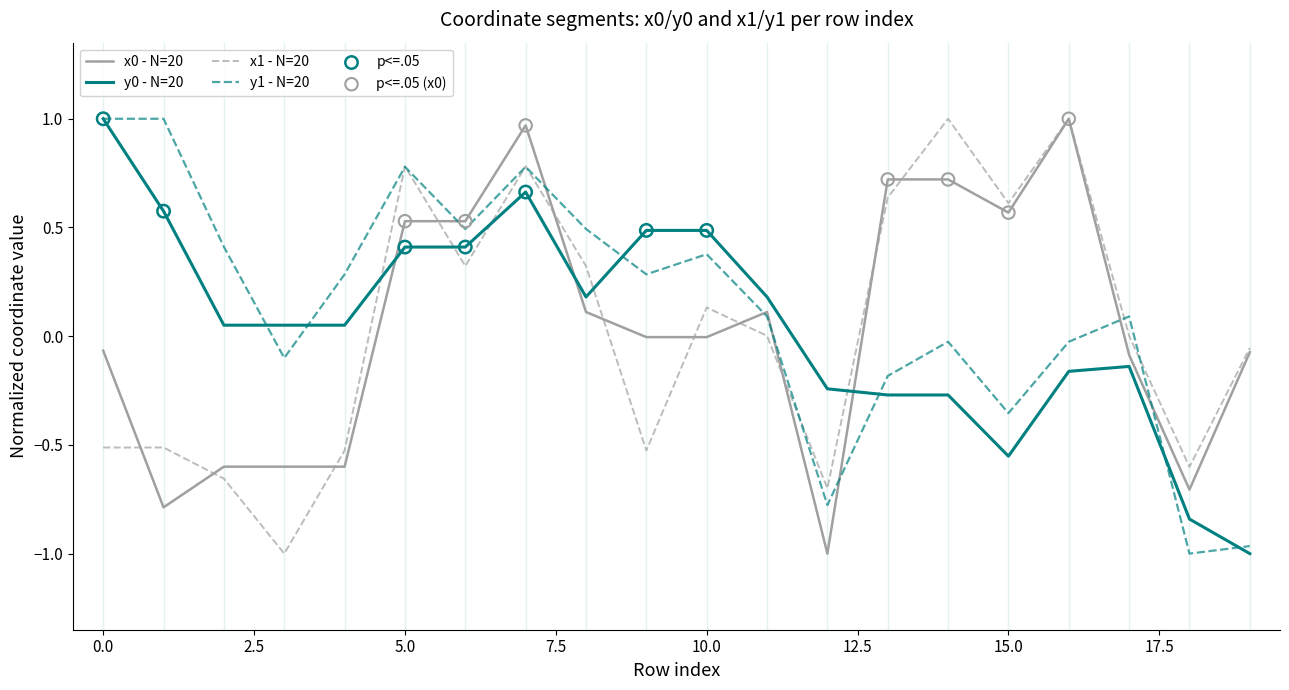

At which category is the sum across all series the highest?

7